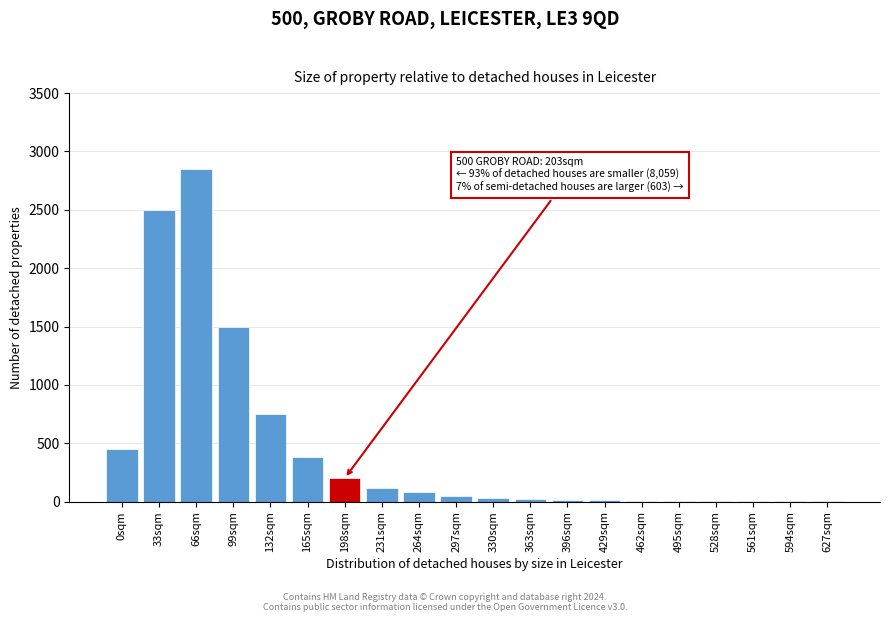

What is the sum of all values?

8978